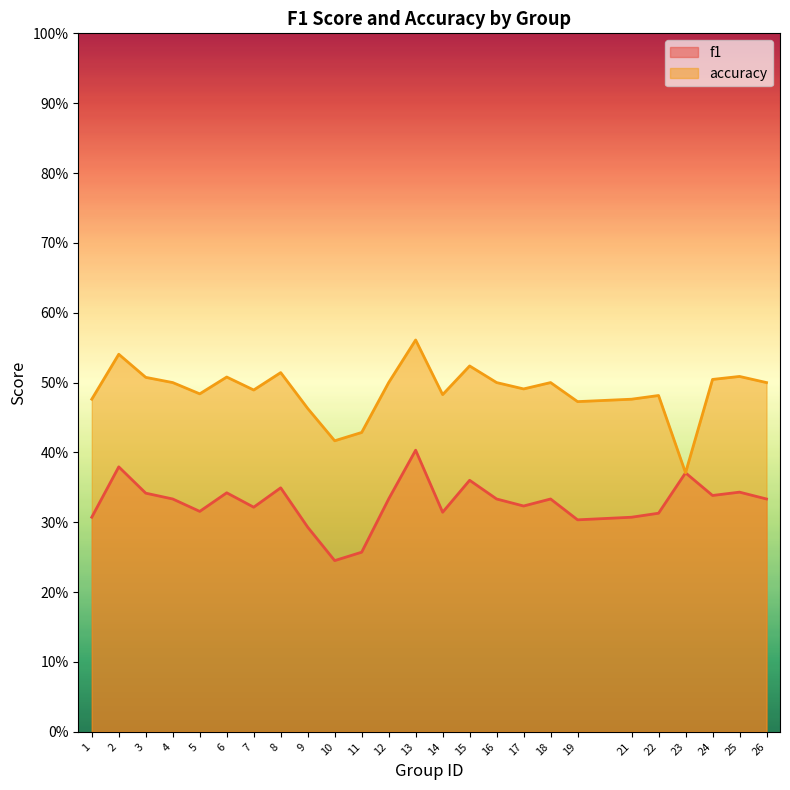

What is the value of the f1 point at the 19th from the left?

0.3